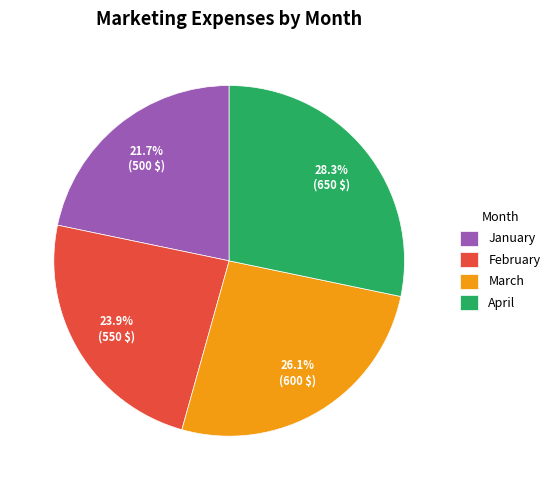

Approximately how many times larger is the value at April compared to March?

1.1